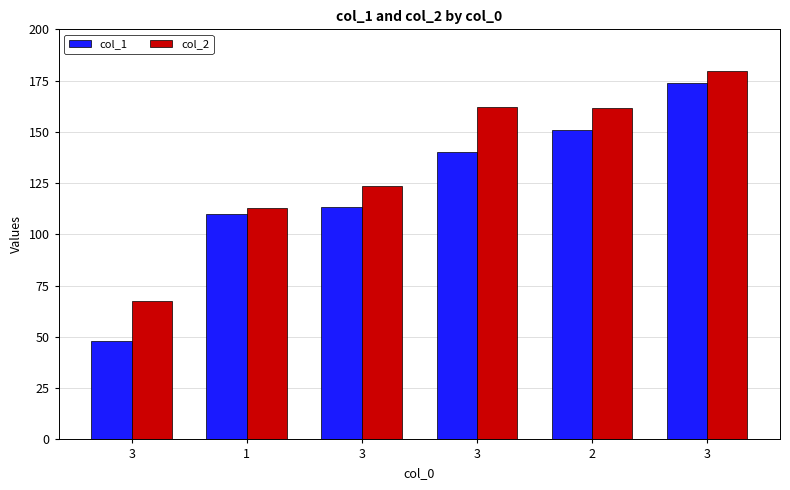

How many groups of bars are there?

6